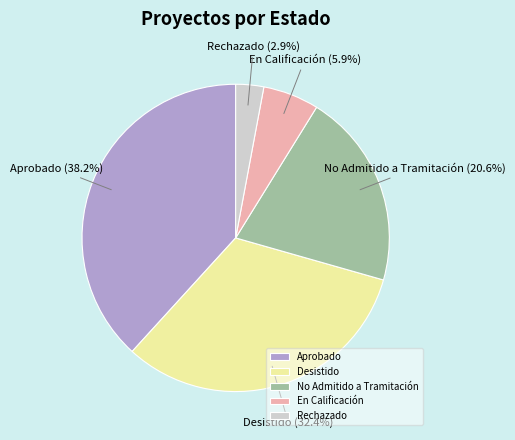

To the nearest percent, what is the combined percentage of No Admitido a Tramitación and Desistido?

53%